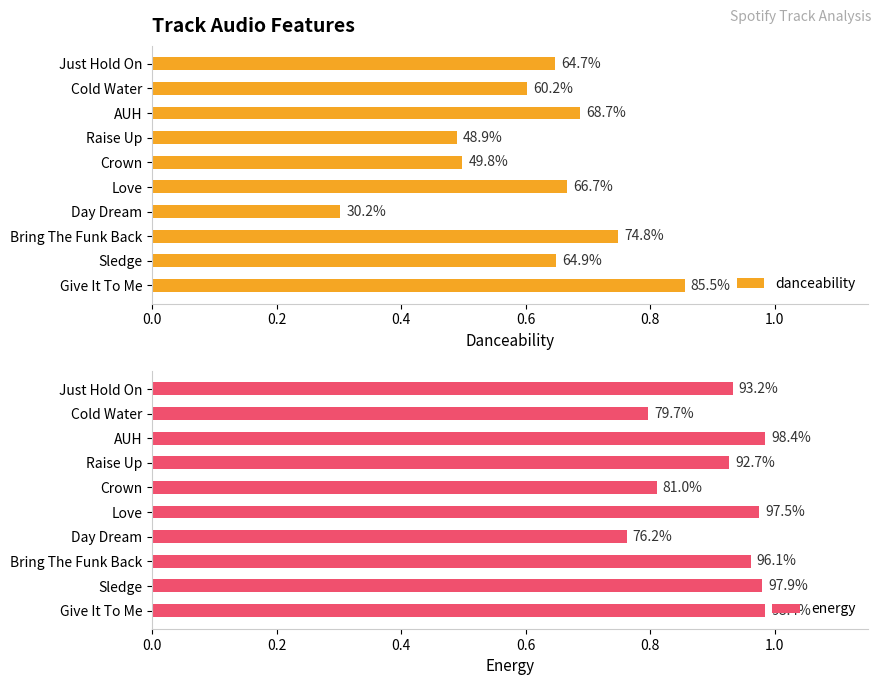

What is the sum of the danceability values at Raise Up and Love?

1.2